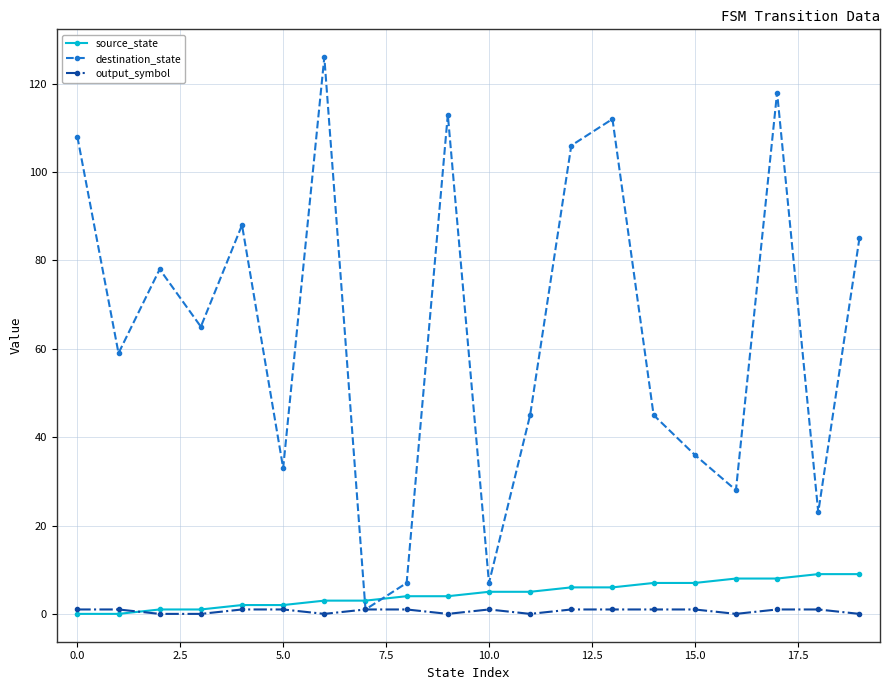

True or false: destination_state has more than 1 interior local peaks.

True